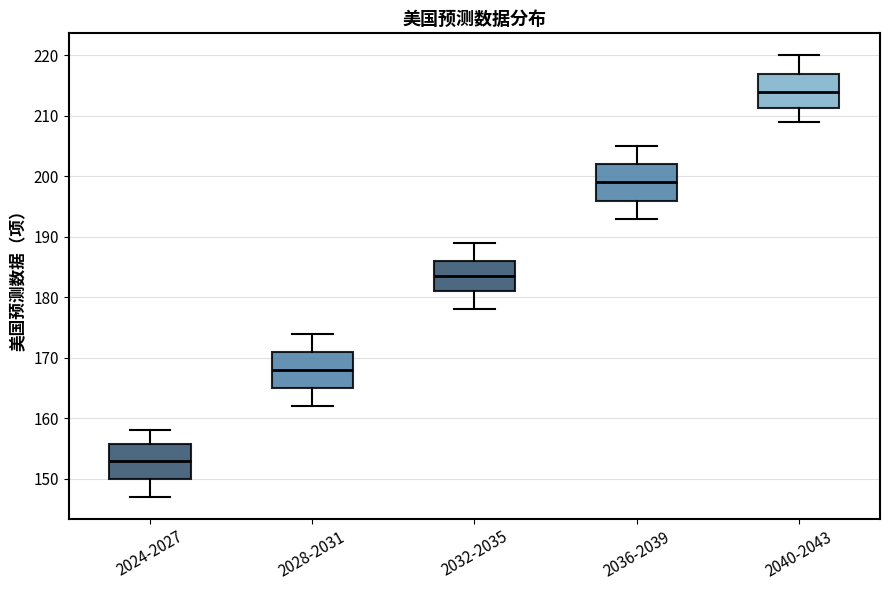

Which box's median line is the highest?

2040-2043